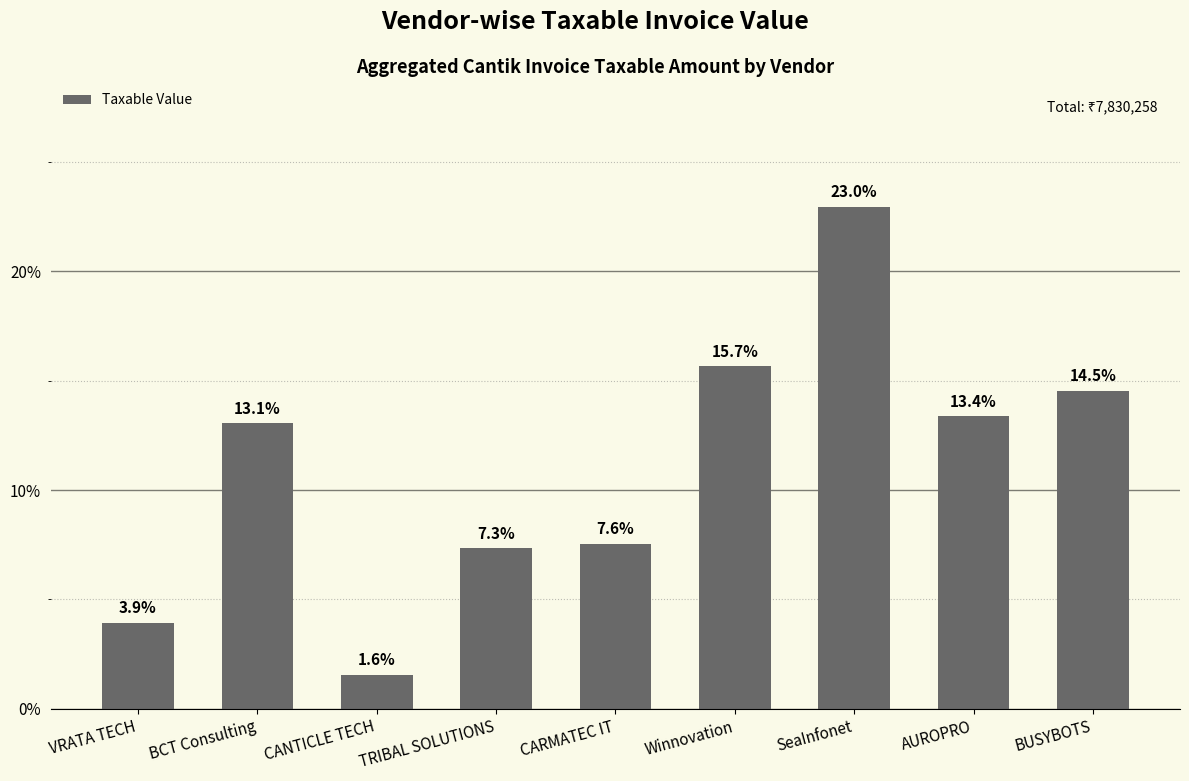

Between VRATA TECH and TRIBAL SOLUTIONS, which is larger?

TRIBAL SOLUTIONS